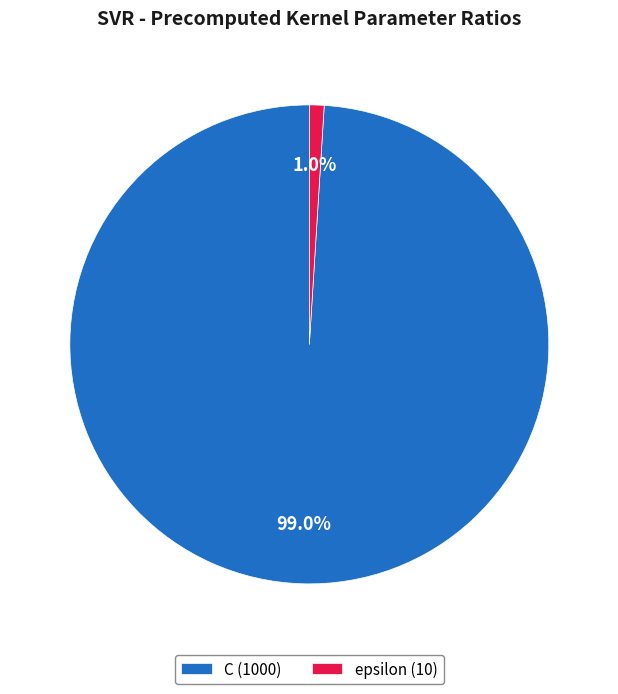

What is the majority slice?

C